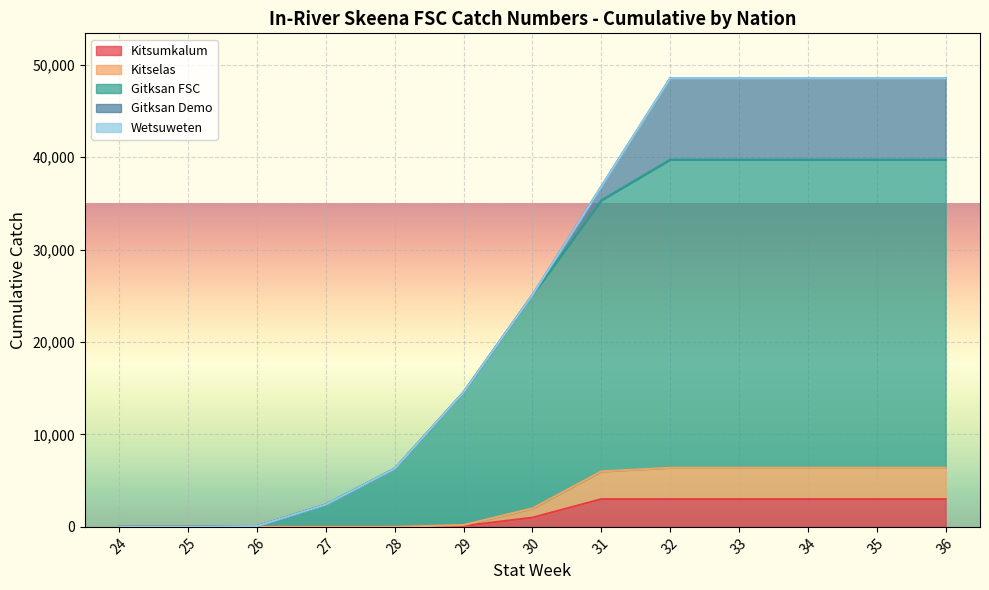

What is the highest value of the Kitsumkalum series?

3000